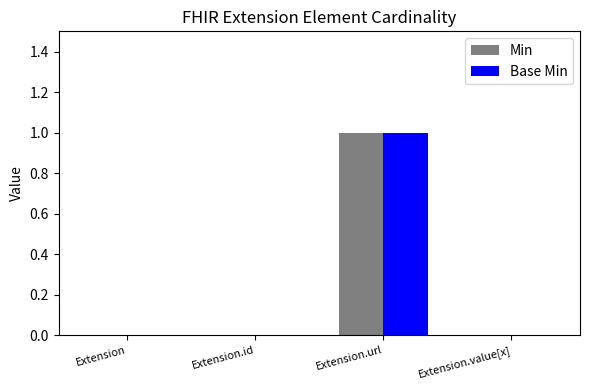

What is the maximum value for Min?

1